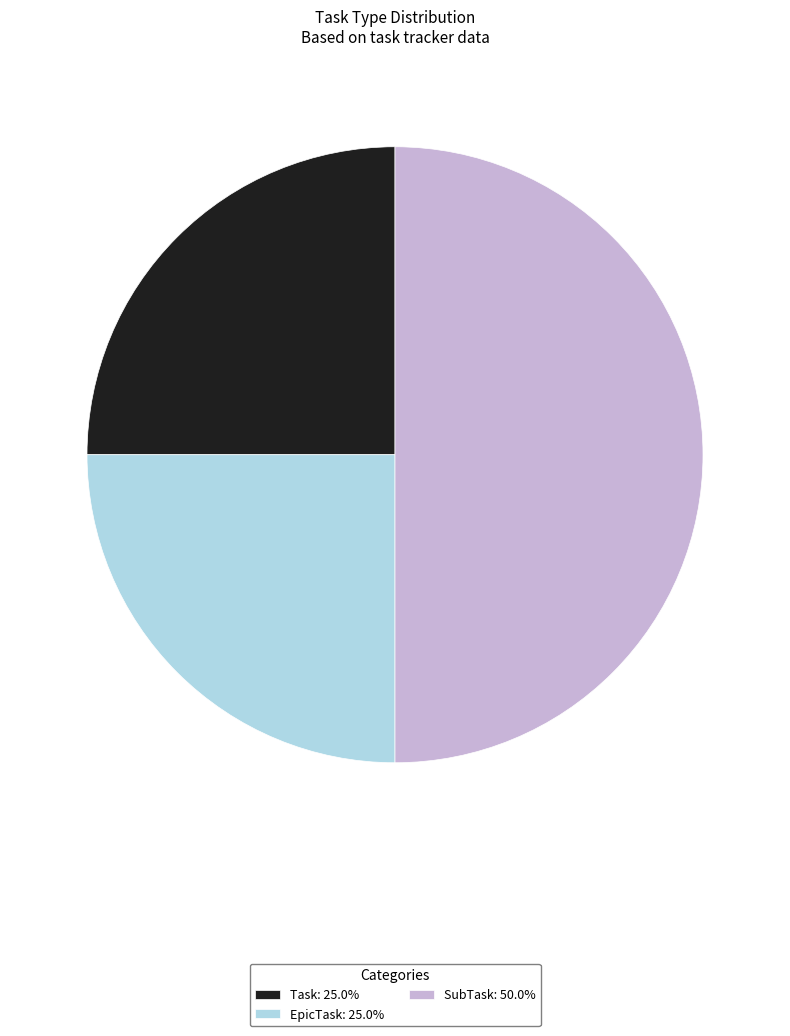

What is the ratio of the value at EpicTask: 25.0% to the value at SubTask: 50.0%?

0.5